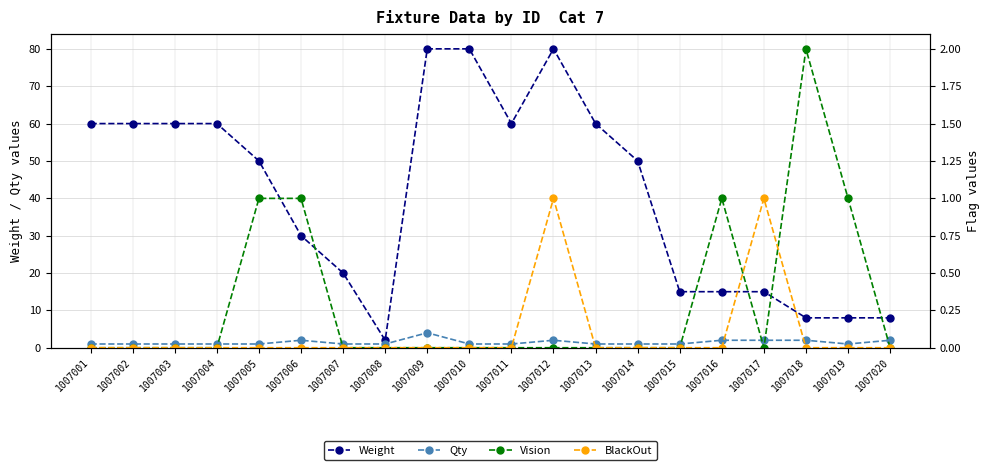

The Weight series shows 50 at 1007014. True or false?

True